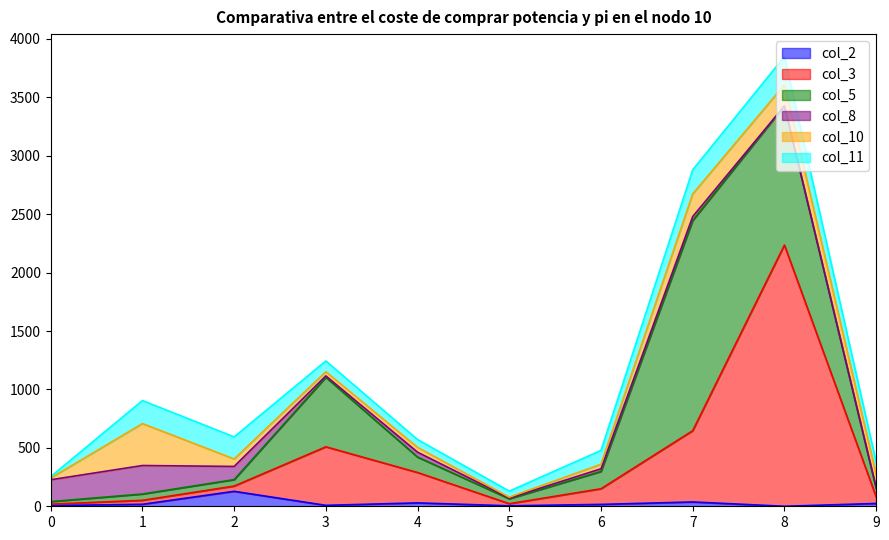

At which label does col_5 reach its peak?

7